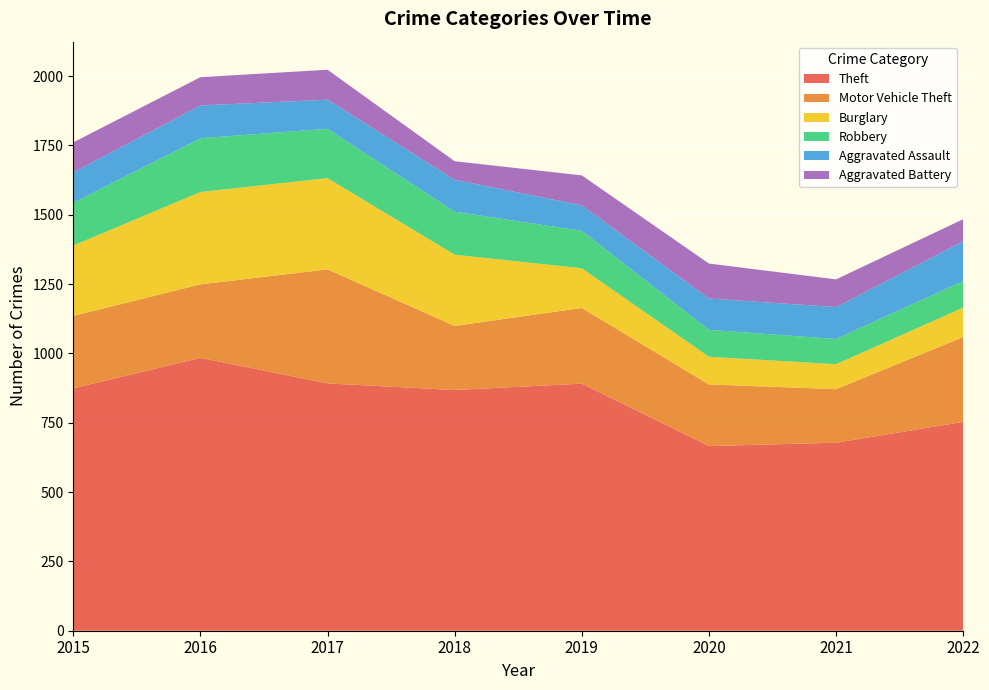

Reading left to right, extract all data points from this chart.

Theft: 874	984	892	868	891	666	678	753
Motor Vehicle Theft: 261	265	411	231	273	222	193	306
Burglary: 254	333	329	257	143	100	90	106
Robbery: 154	194	178	155	135	97	91	96
Aggravated Assault: 110	118	105	115	92	113	115	143
Aggravated Battery: 108	102	108	67	108	126	100	80